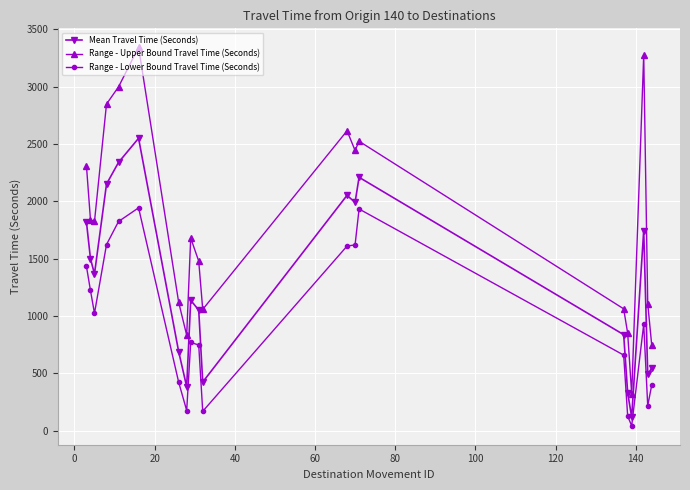

What are all the series names shown in the legend?

Mean Travel Time (Seconds), Range - Upper Bound Travel Time (Seconds), Range - Lower Bound Travel Time (Seconds)